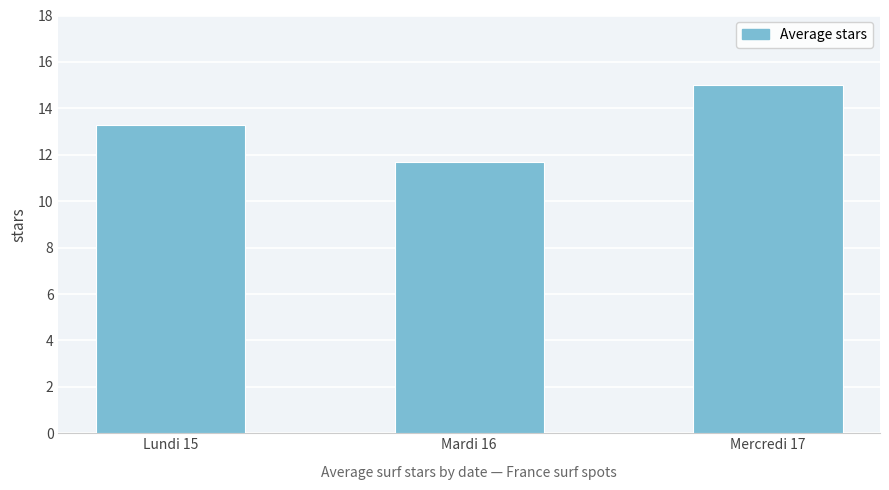

What is the value of the 1st bar from the left?

13.3